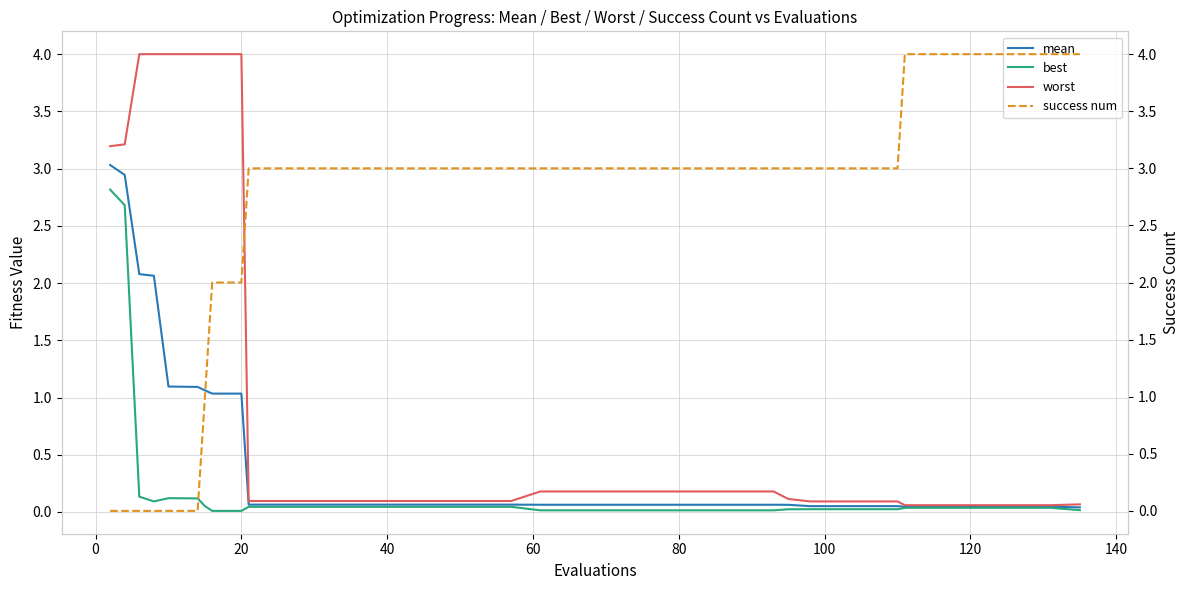

Rank the series by their maximum value, from lowest to highest.

best, mean, worst, success num